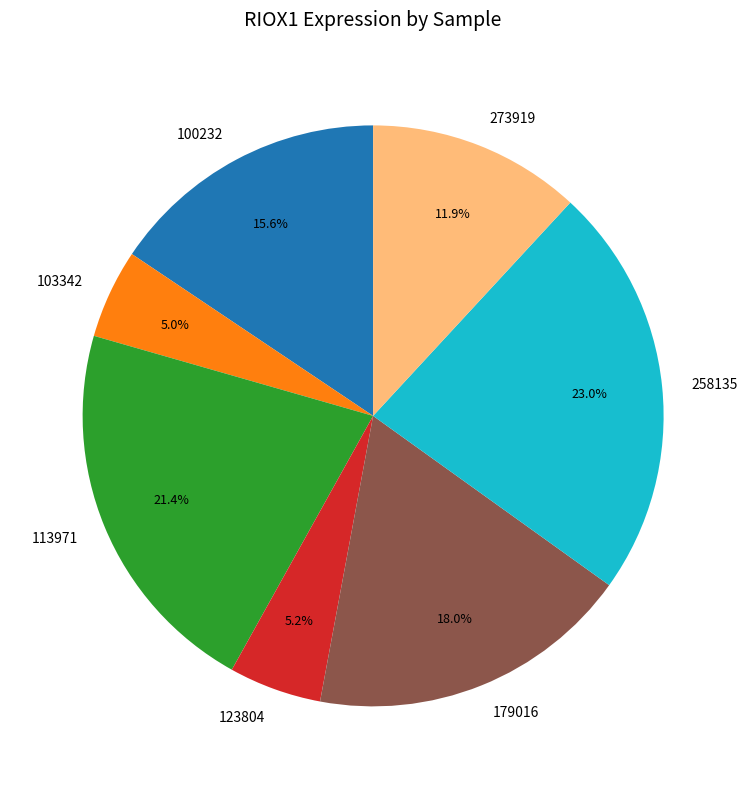

Count the number of slices in the pie.

7